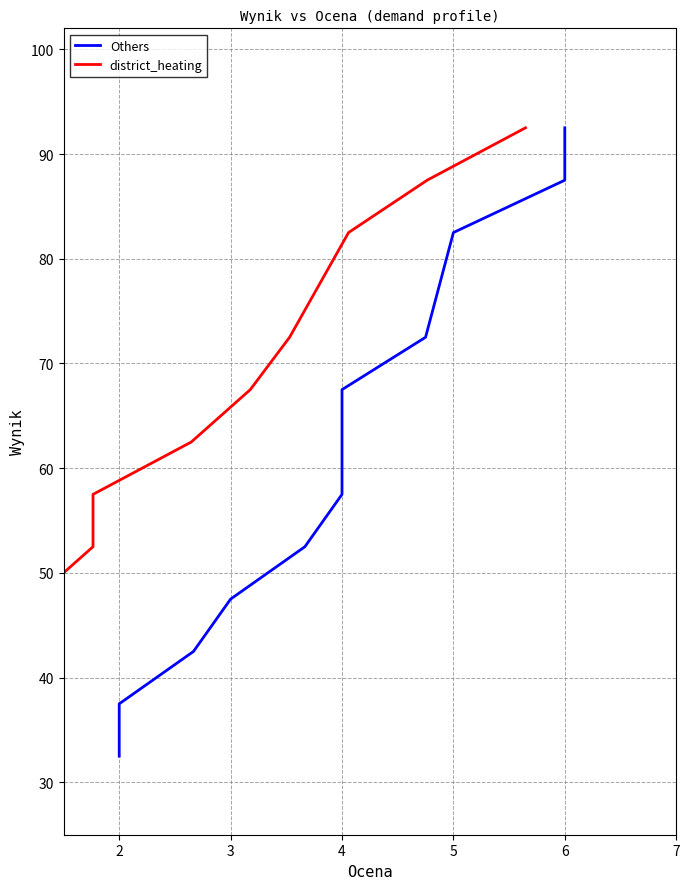

List the series in order of their peak value, lowest first.

Others, district_heating